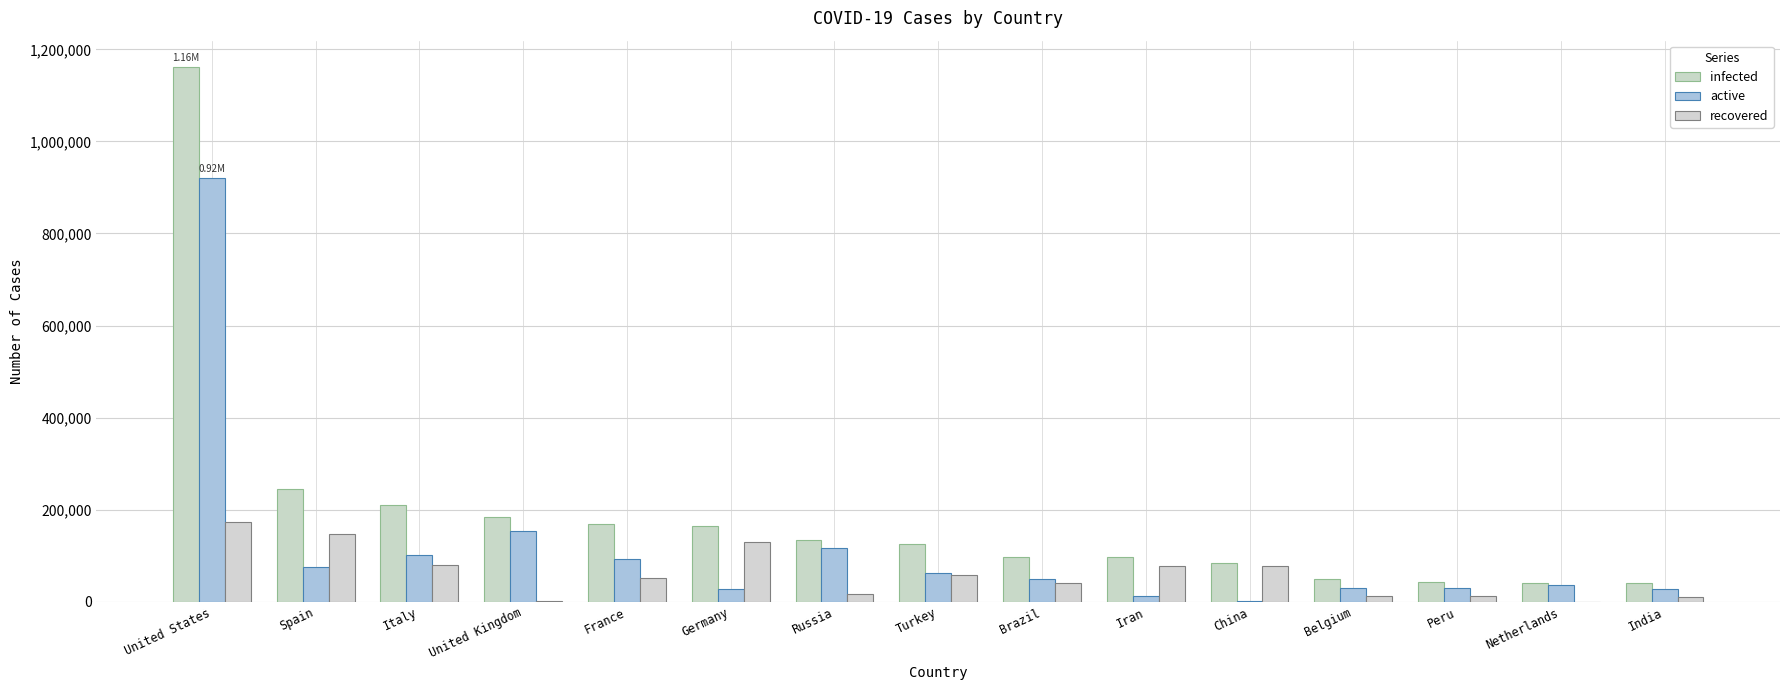

Rank the series by their average value, from highest to lowest.

infected, active, recovered